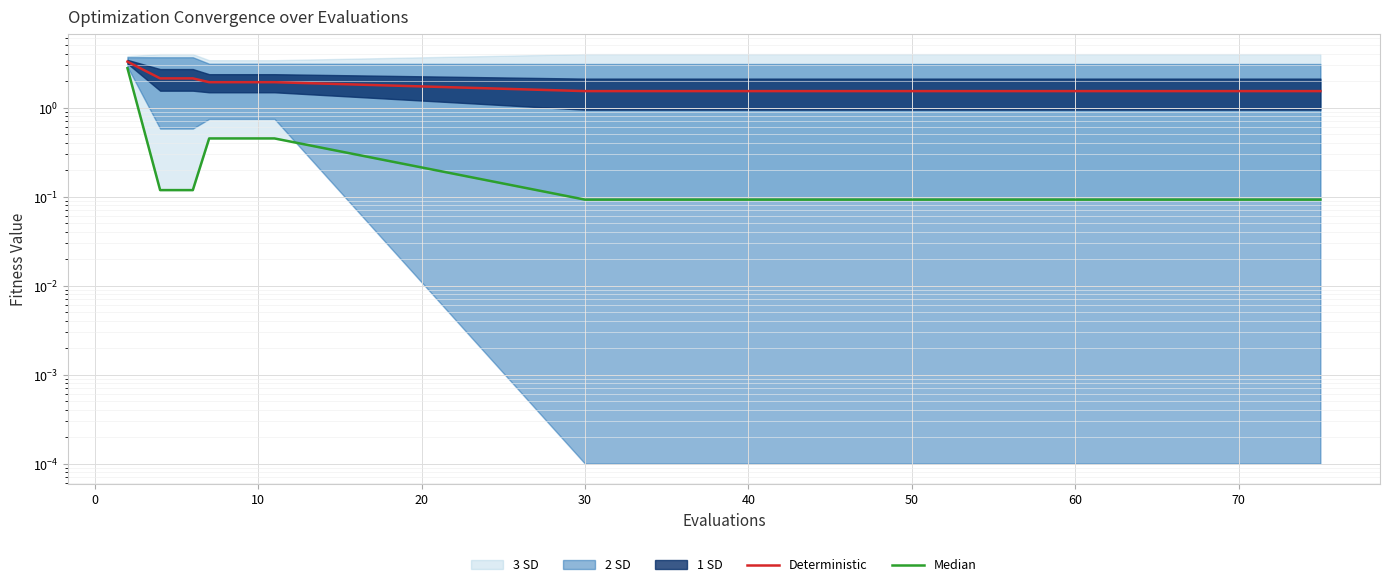

True or false: Median and Deterministic cross at least once.

False